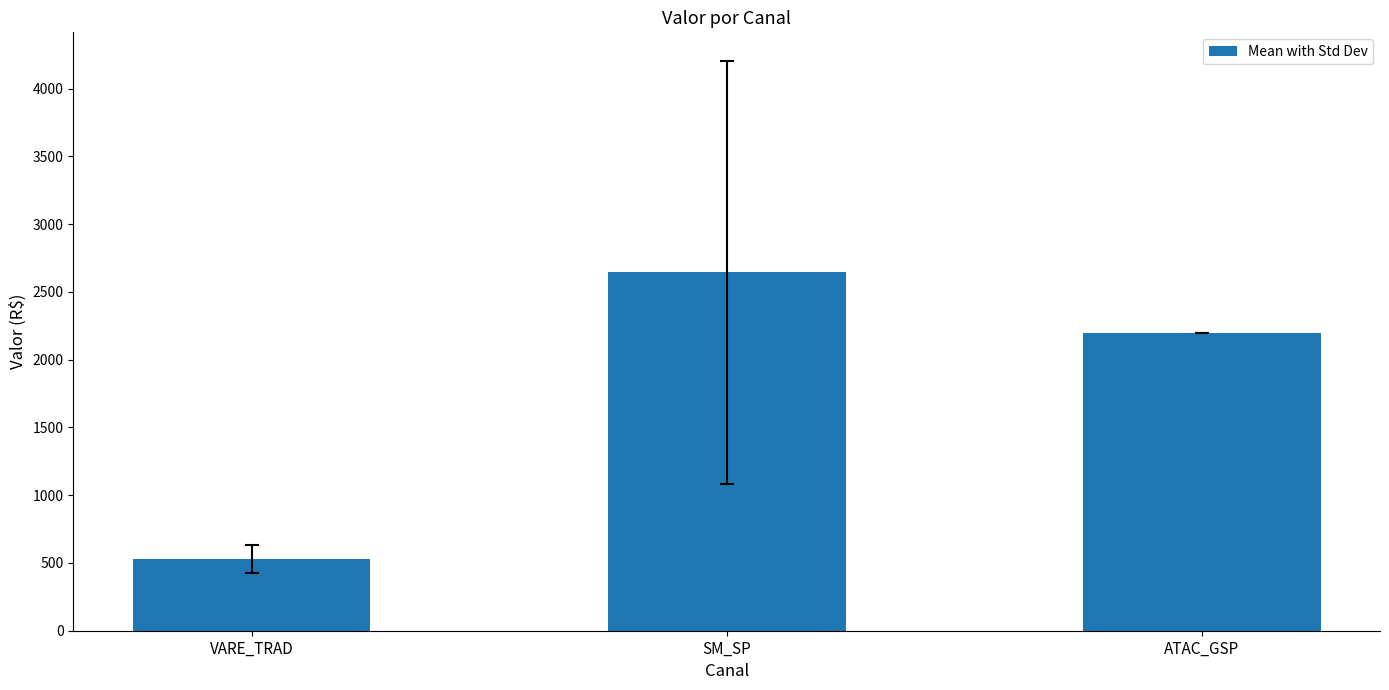

True or false: the data shows 2643.7 at SM_SP.

True